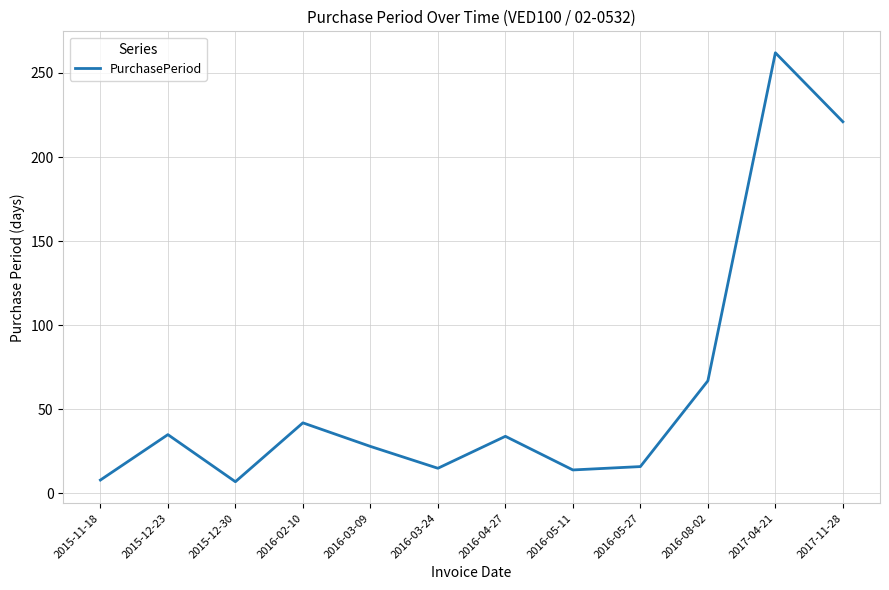

What is the greatest value displayed?

262